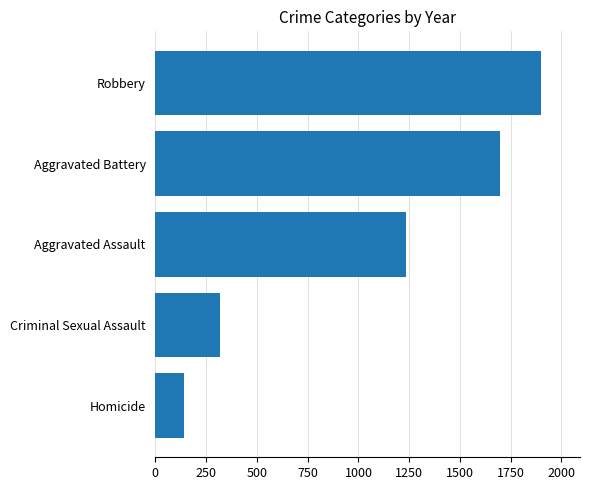

Are the bars horizontal?

Yes